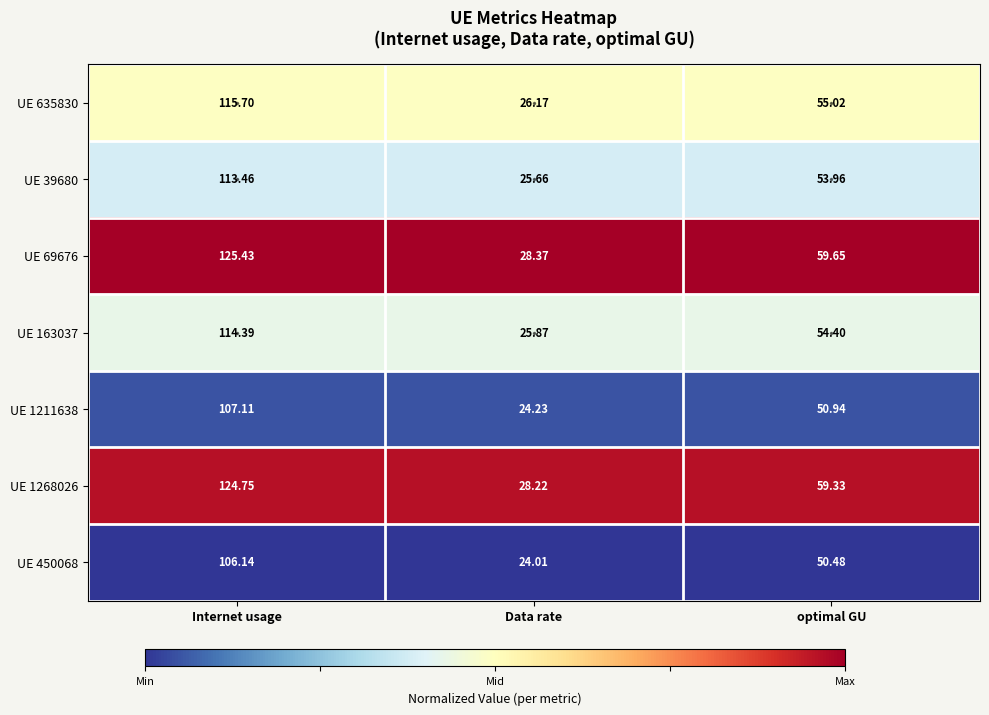

Is the value of UE 163037 at optimal GU greater than the value of UE 39680 at optimal GU?

Yes